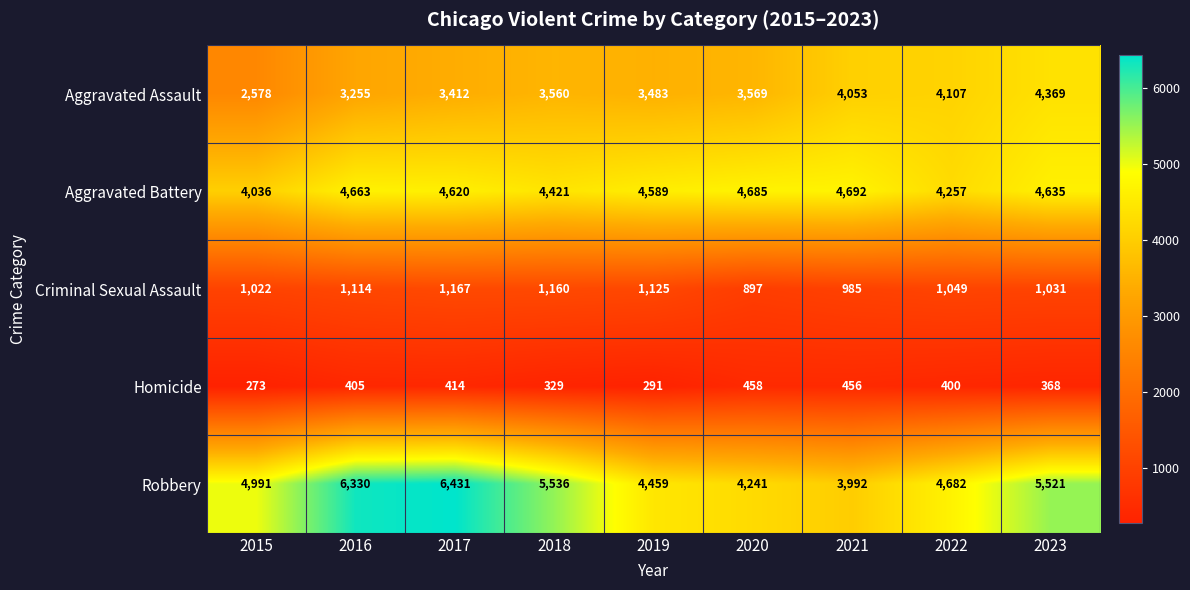

Where is Aggravated Battery nearest to the value 4364?

2018